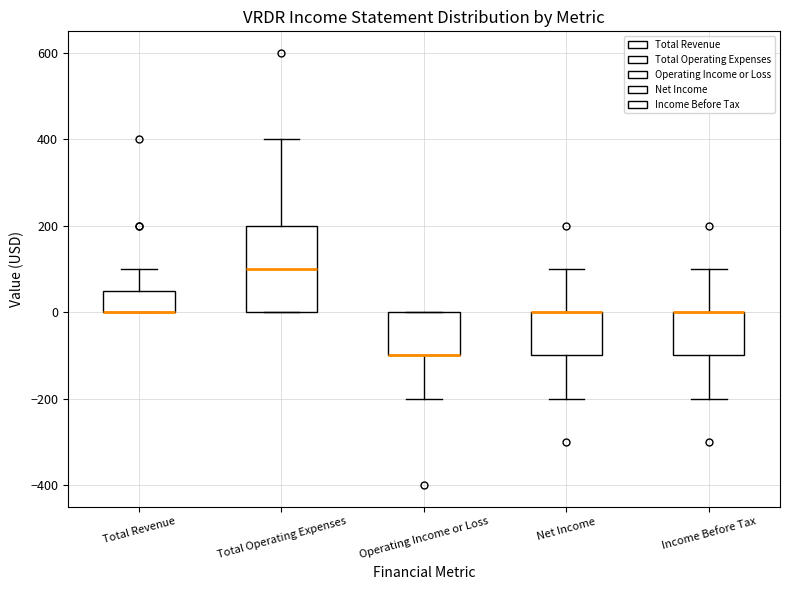

Reading left to right, read every box against the y-axis: the position of its median line, the range the box covers, and the ends of its whiskers. The values are not printed on the chart, so give them approximately, as read against the axis.

Total Revenue: median 0 (drawn on the box's lower edge), box 0 to 60, whiskers 0 to 100
Total Operating Expenses: median 100, box 0 to 200, whiskers 0 to 400
Operating Income or Loss: median -100 (drawn on the box's lower edge), box -100 to 0, whiskers -200 to 0
Net Income: median 0 (drawn on the box's upper edge), box -100 to 0, whiskers -200 to 100
Income Before Tax: median 0 (drawn on the box's upper edge), box -100 to 0, whiskers -200 to 100